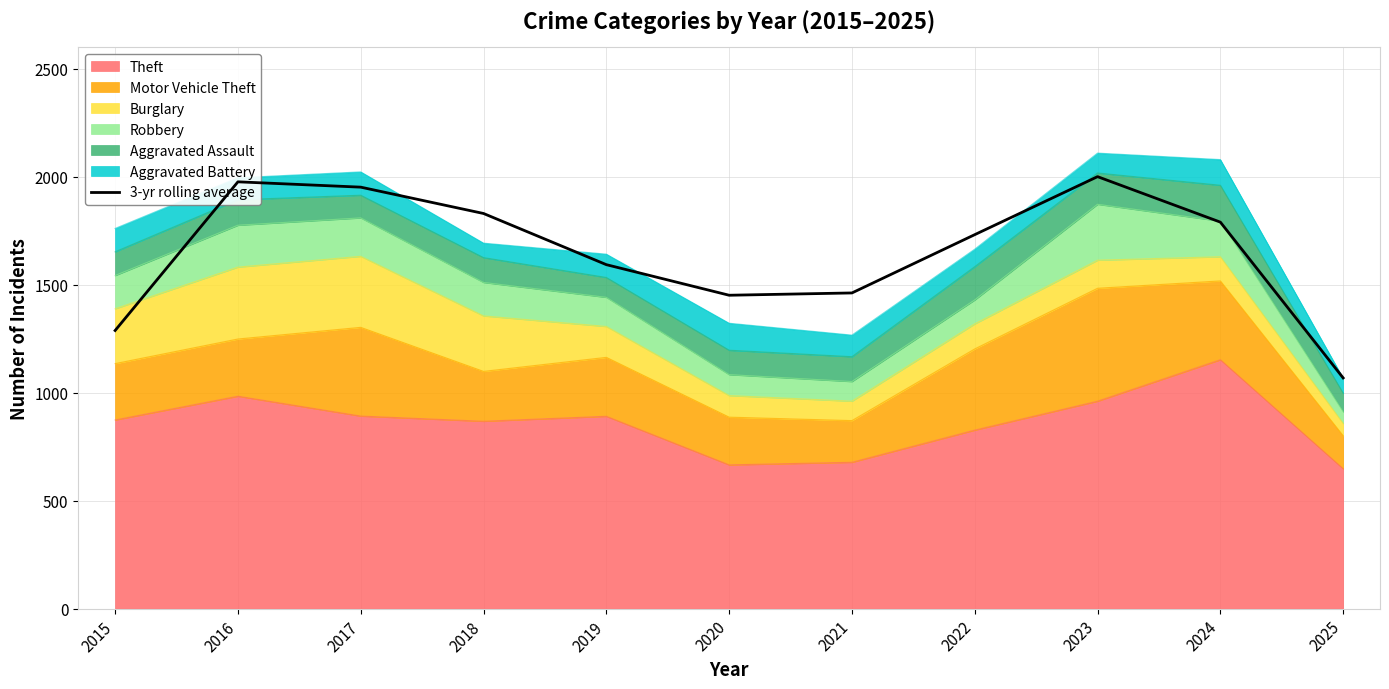

What is the difference between the maximum and minimum values?

932.3